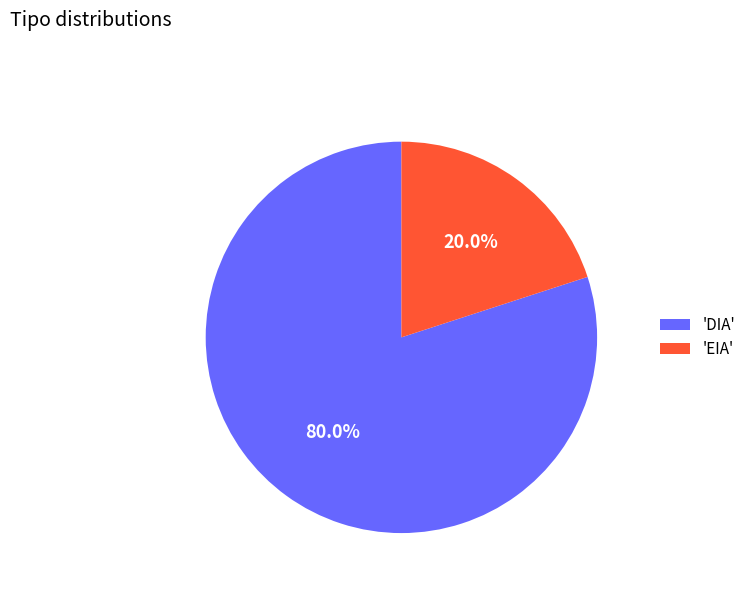

What is the smallest slice in the pie chart?

'EIA'